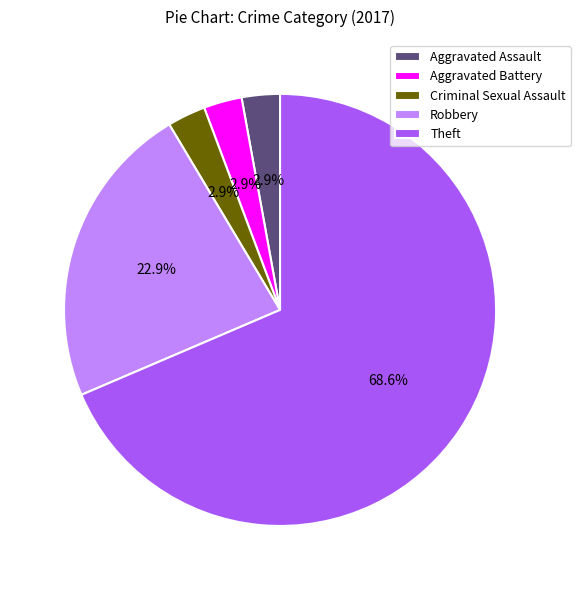

Between Robbery and Criminal Sexual Assault, which is larger?

Robbery